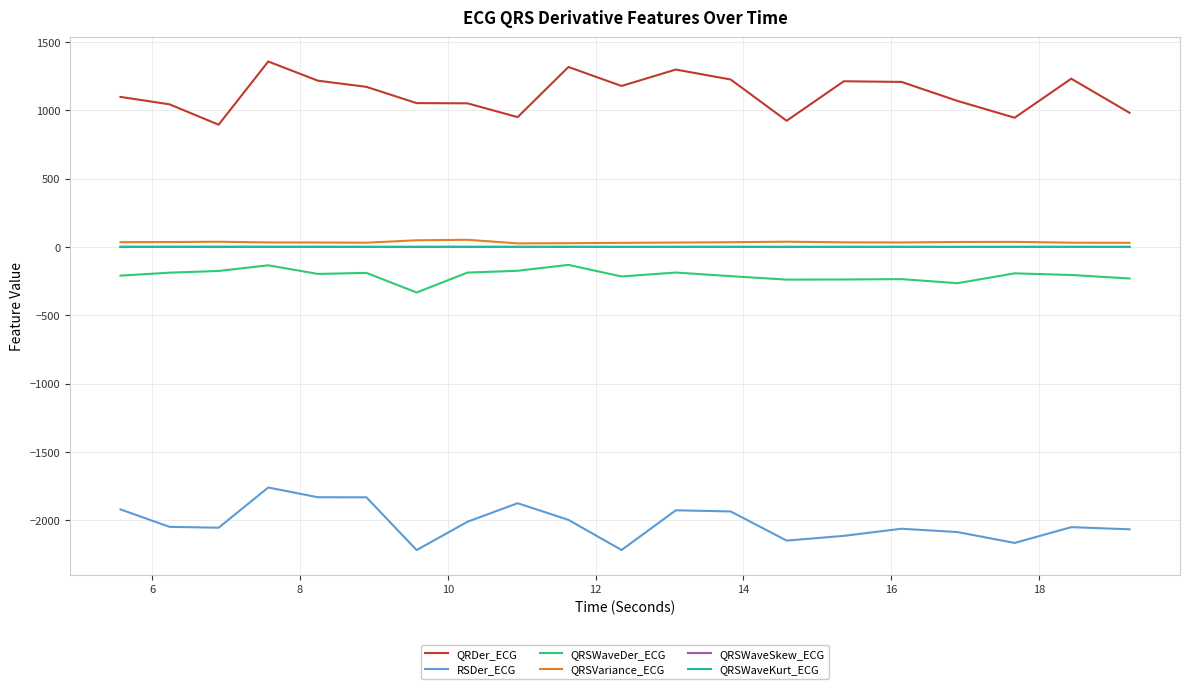

What is the difference between the second highest and minimum values in the QRDer_ECG series?

422.5